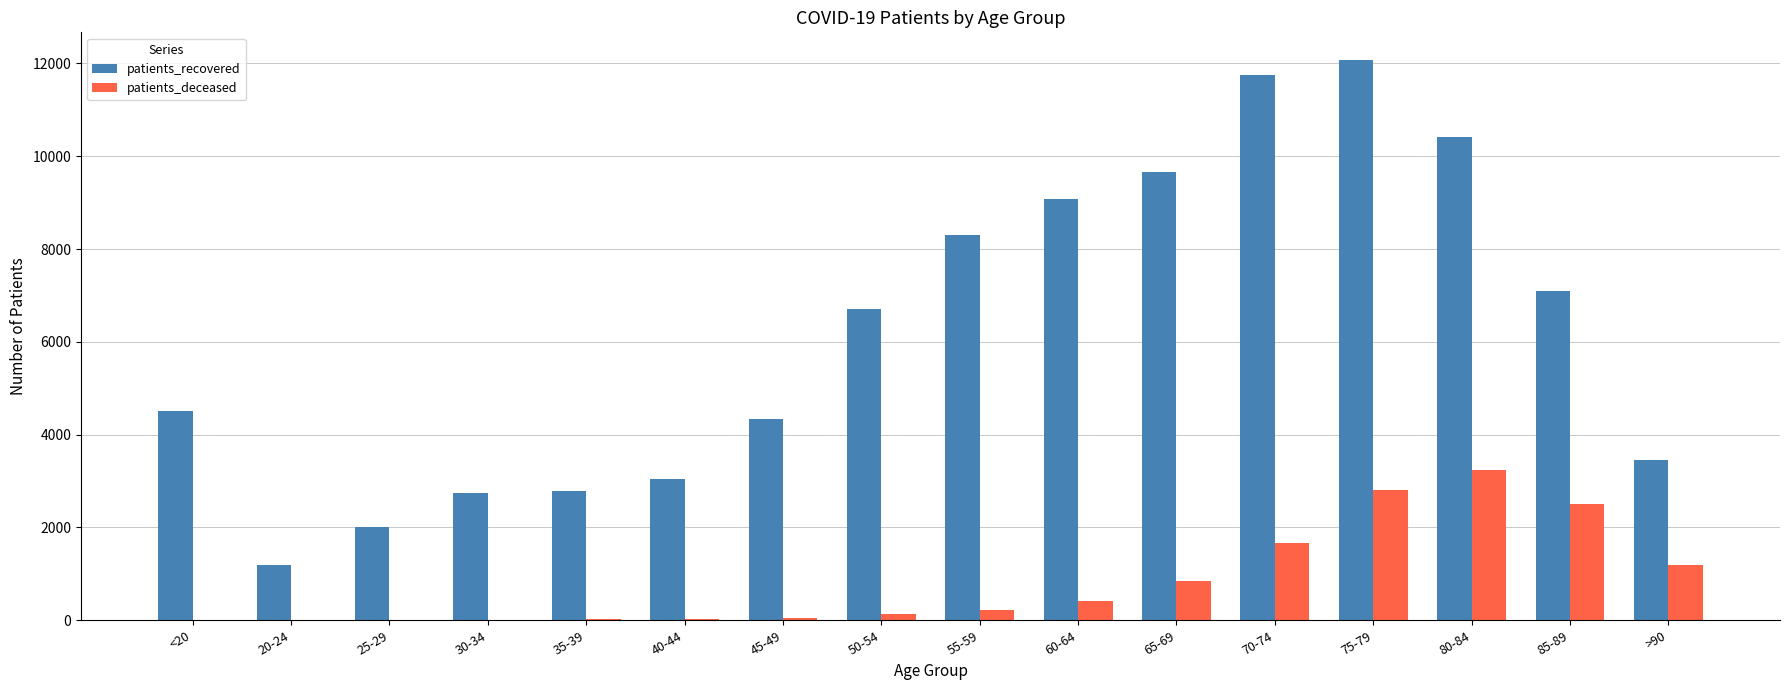

At which label is patients_deceased closest to 1620?

70-74